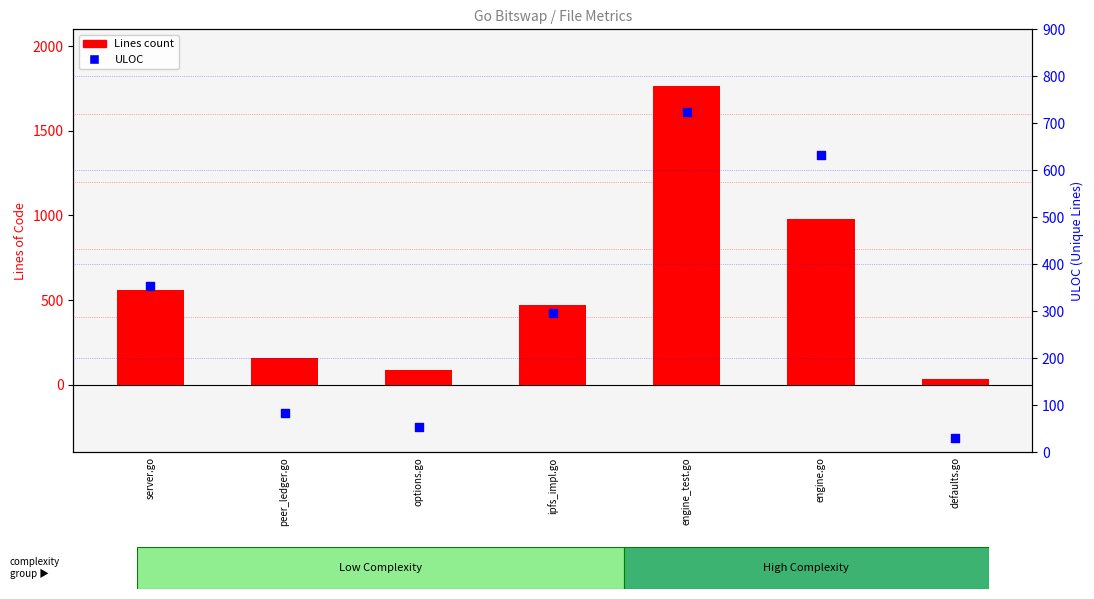

At which category is the sum across all series the highest?

engine_test.go